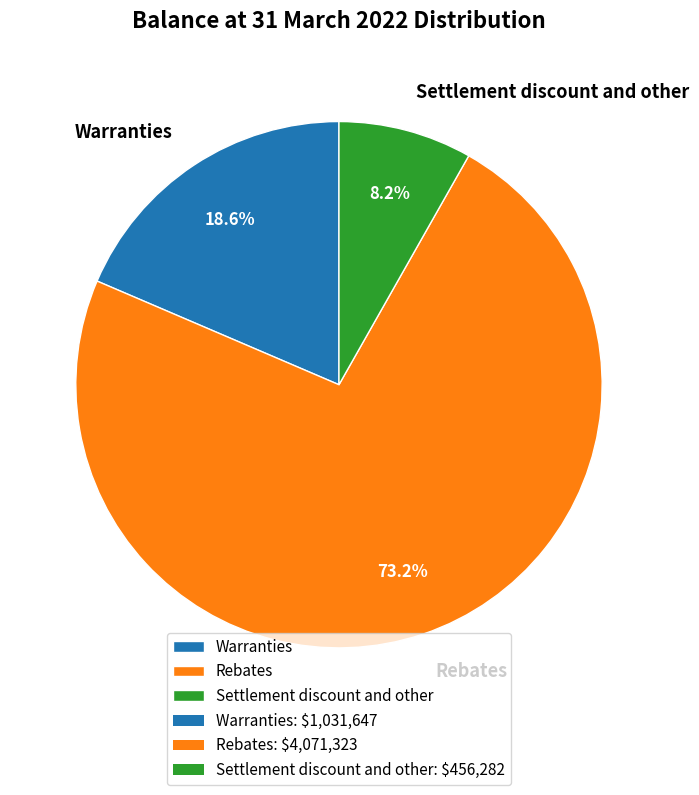

To the nearest percent, what portion does Settlement discount and other represent?

8%